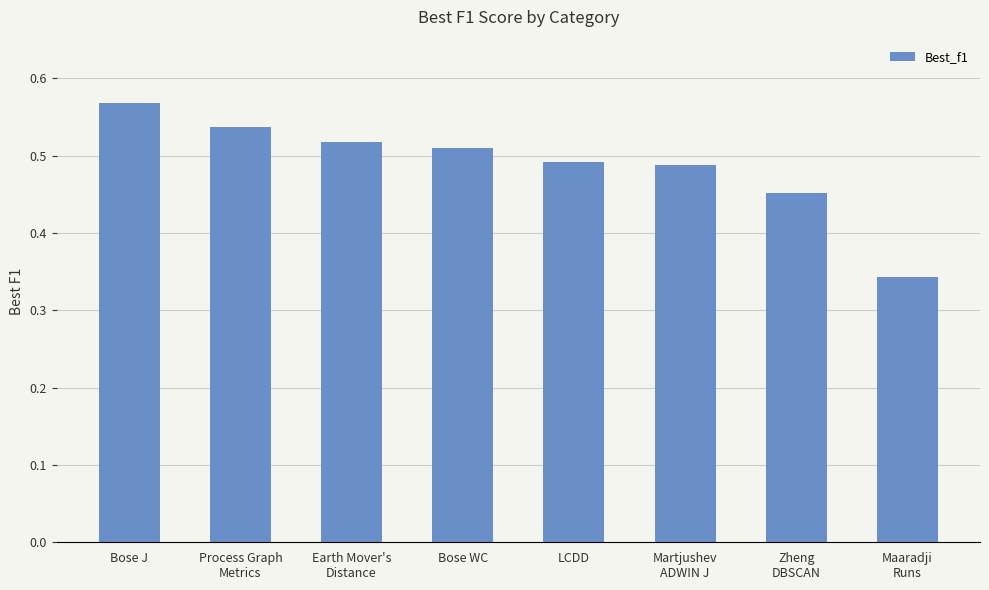

How many data points does each series have?

8